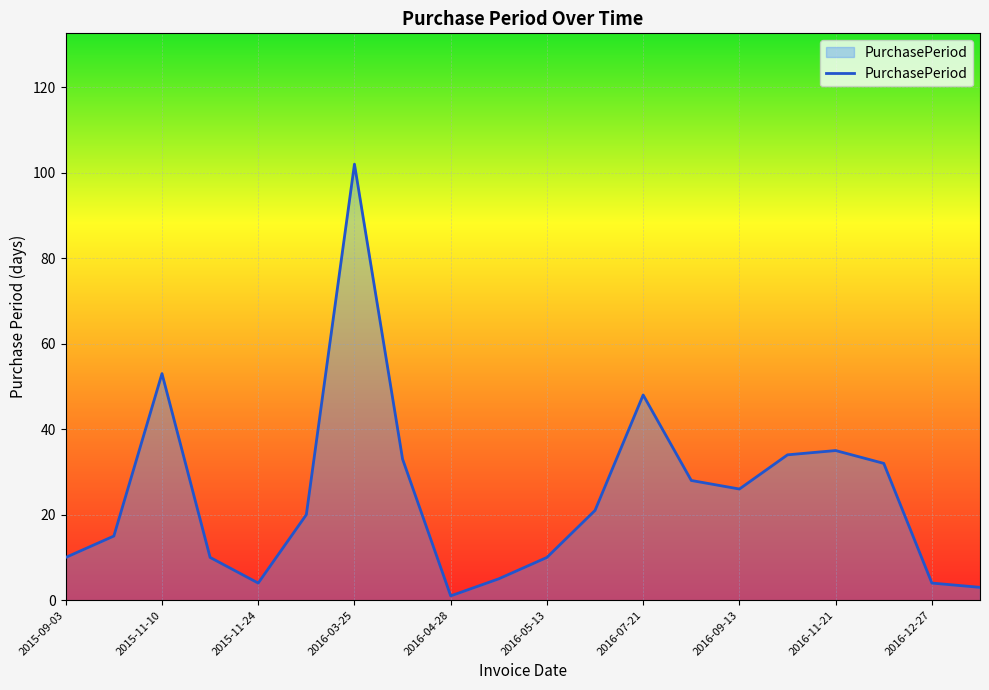

What is the greatest value displayed?

102